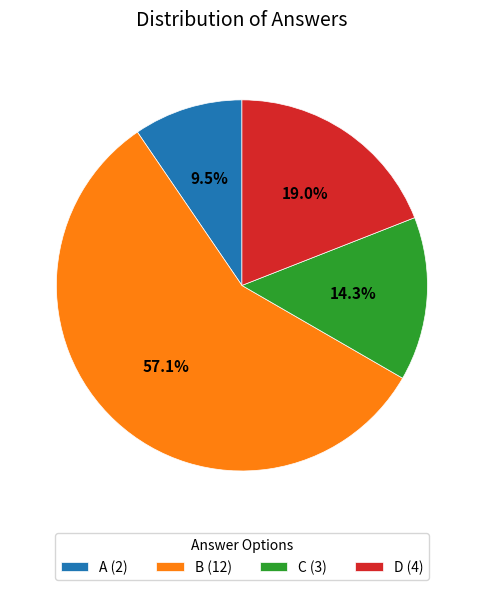

Approximately how many times larger is the value at B compared to D?

3.0